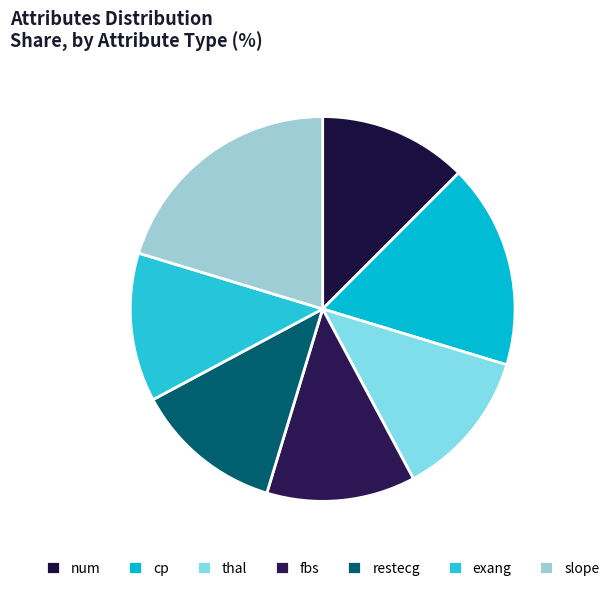

Count the number of slices in the pie.

7